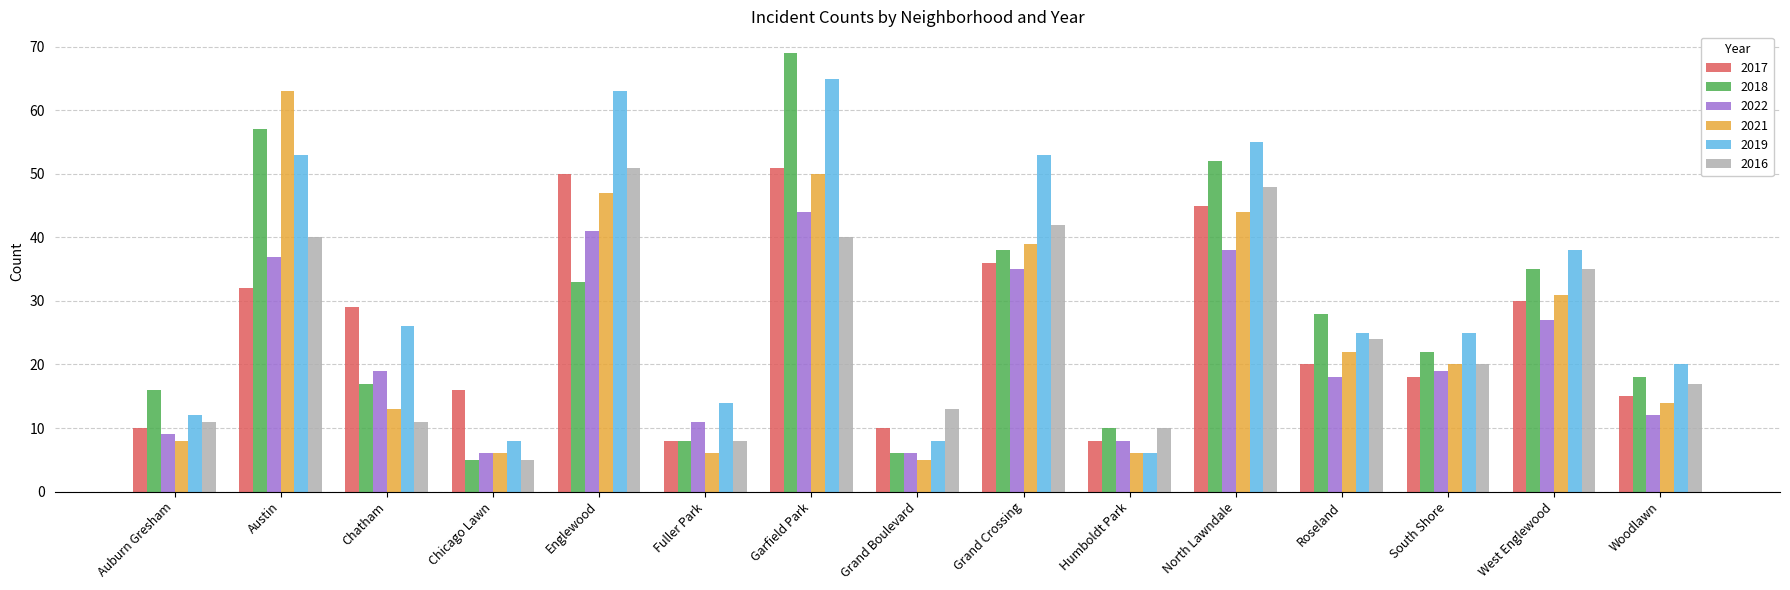

Reading right to left, extract all data points from this chart.

2017: 15	30	18	20	45	8	36	10	51	8	50	16	29	32	10
2018: 18	35	22	28	52	10	38	6	69	8	33	5	17	57	16
2022: 12	27	19	18	38	8	35	6	44	11	41	6	19	37	9
2021: 14	31	20	22	44	6	39	5	50	6	47	6	13	63	8
2019: 20	38	25	25	55	6	53	8	65	14	63	8	26	53	12
2016: 17	35	20	24	48	10	42	13	40	8	51	5	11	40	11